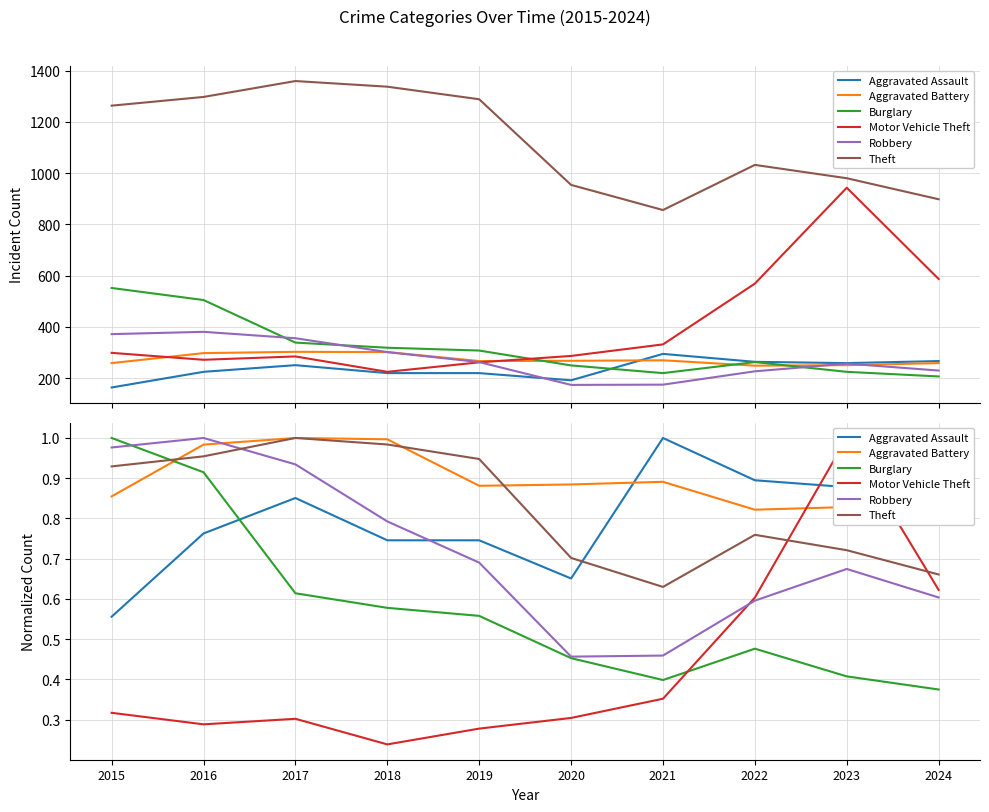

At which label does Burglary reach its minimum?

2024